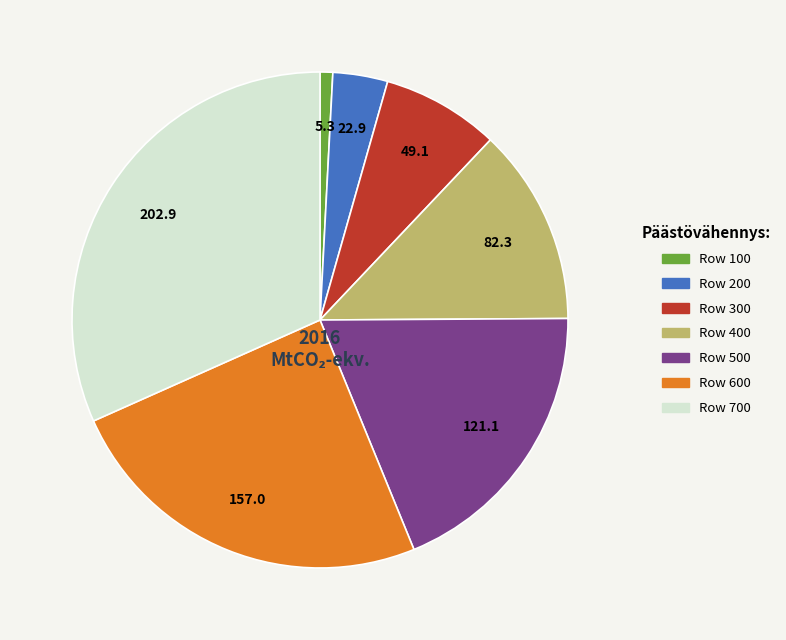

Count the number of slices in the pie.

7